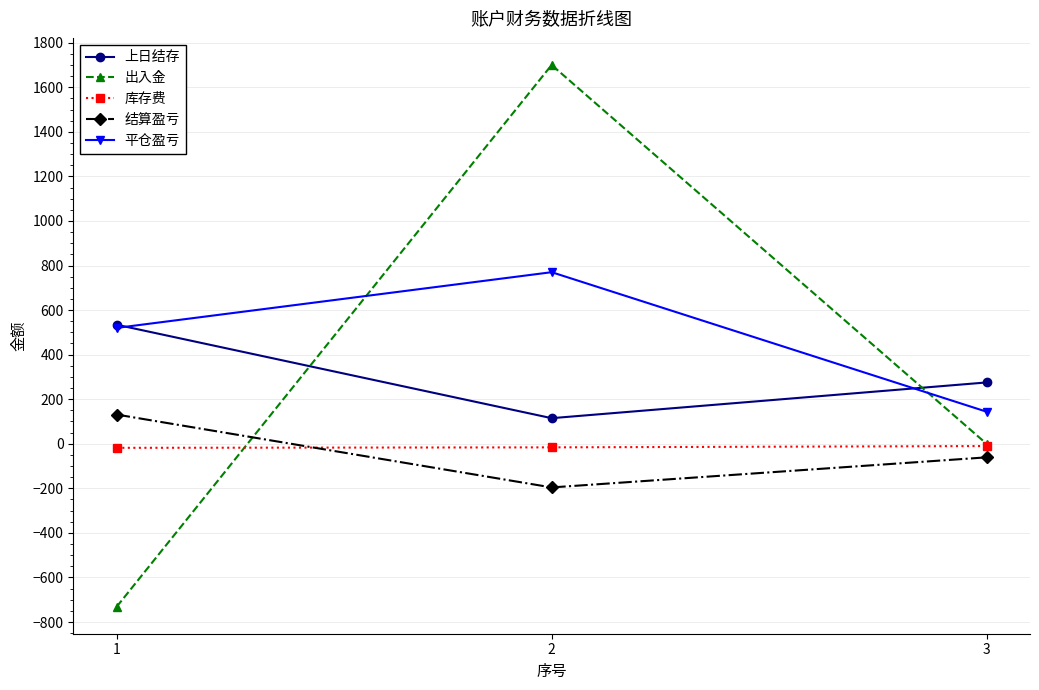

What is the total value across all series at 3?

347.8